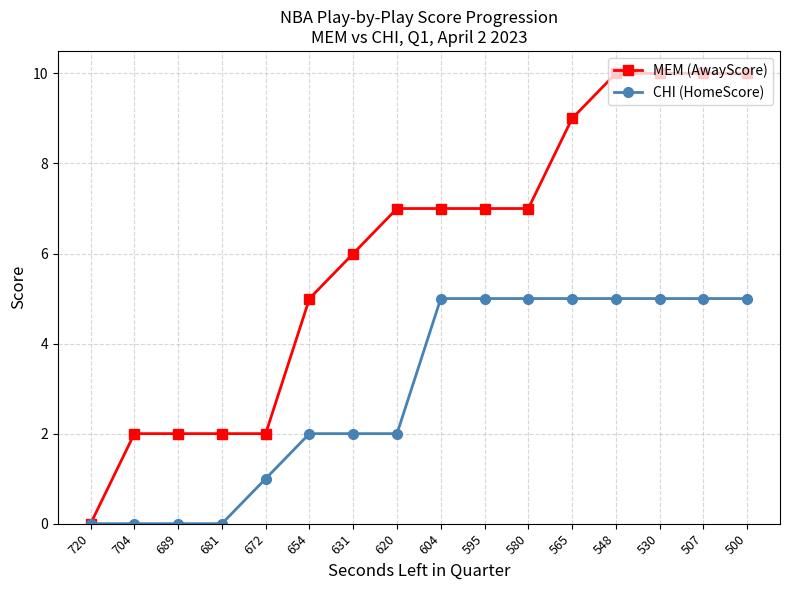

Rank the series by their maximum value, from lowest to highest.

CHI (HomeScore), MEM (AwayScore)